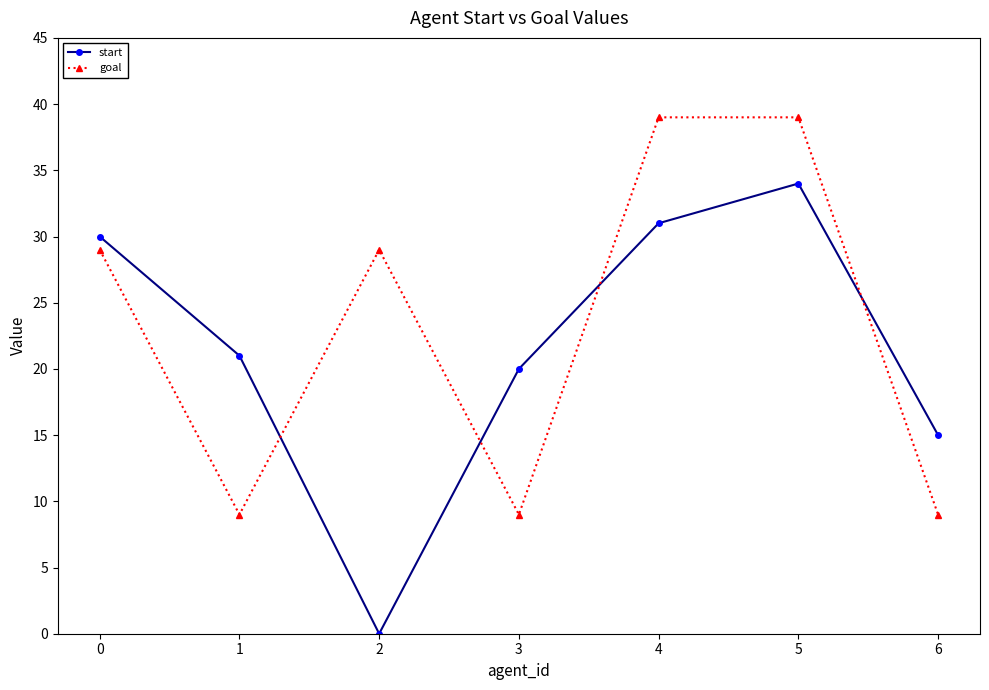

Is the value of start at 0 greater than the value of goal at 4?

No